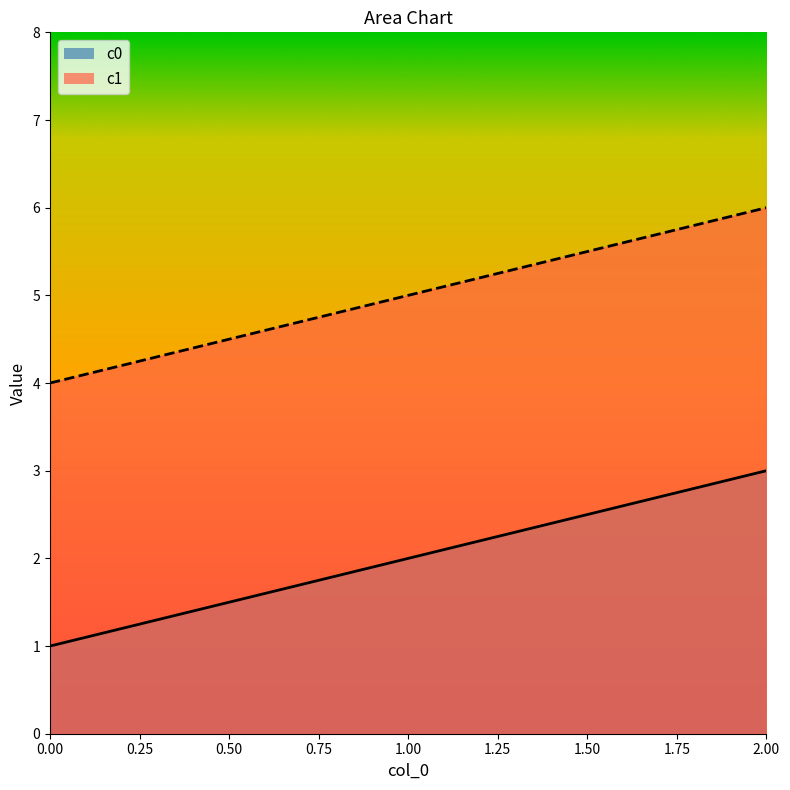

List the labels in order of c1 value, smallest first.

0, 1, 2